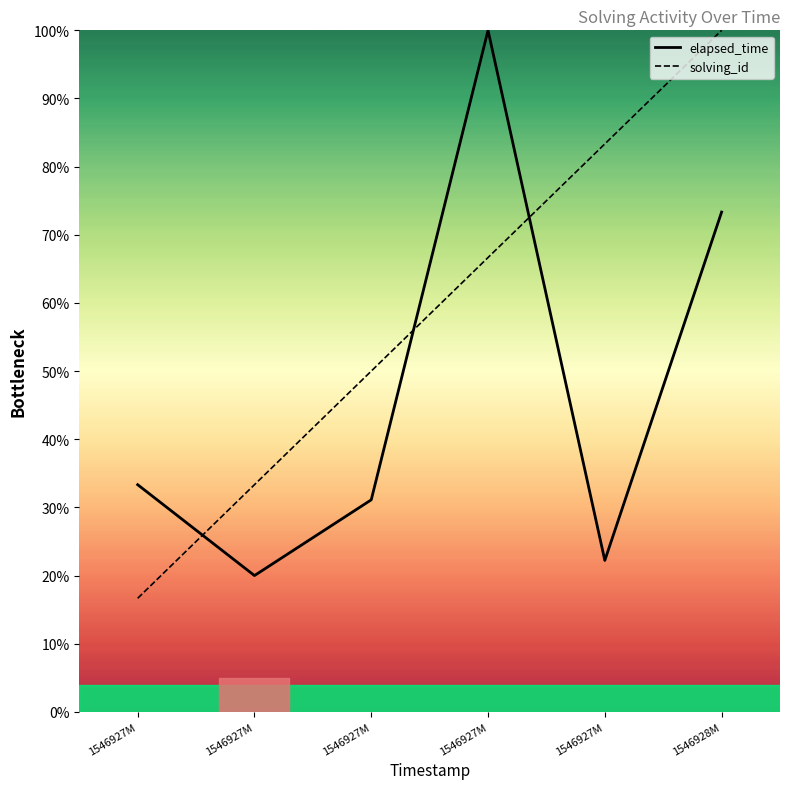

Reading left to right, list all the values displayed in this chart.

elapsed_time: 1546927M=33.3	1546927M=20.0	1546927M=31.1	1546927M=100.0	1546927M=22.2	1546928M=73.3
solving_id: 1546927M=16.7	1546927M=33.3	1546927M=50.0	1546927M=66.7	1546927M=83.3	1546928M=100.0